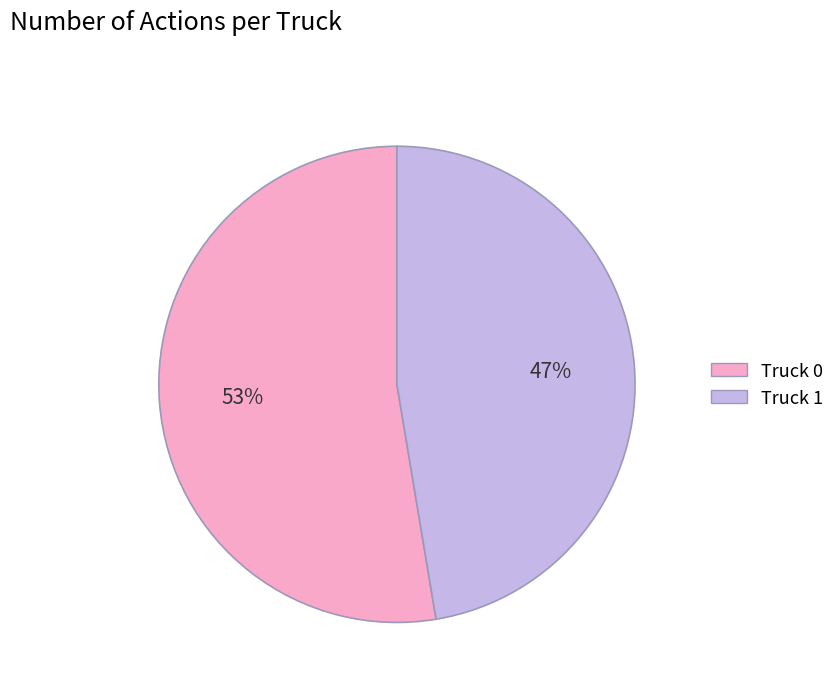

Combined, do Truck 1 and Truck 0 account for over 50%?

Yes